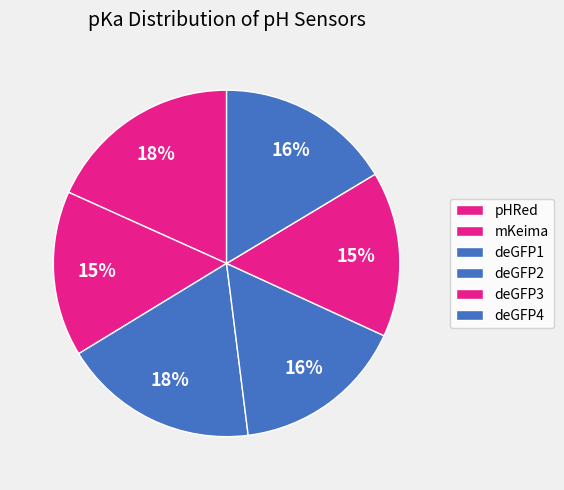

To the nearest percent, what is the difference between the deGFP4 and mKeima slice percentages?

1%